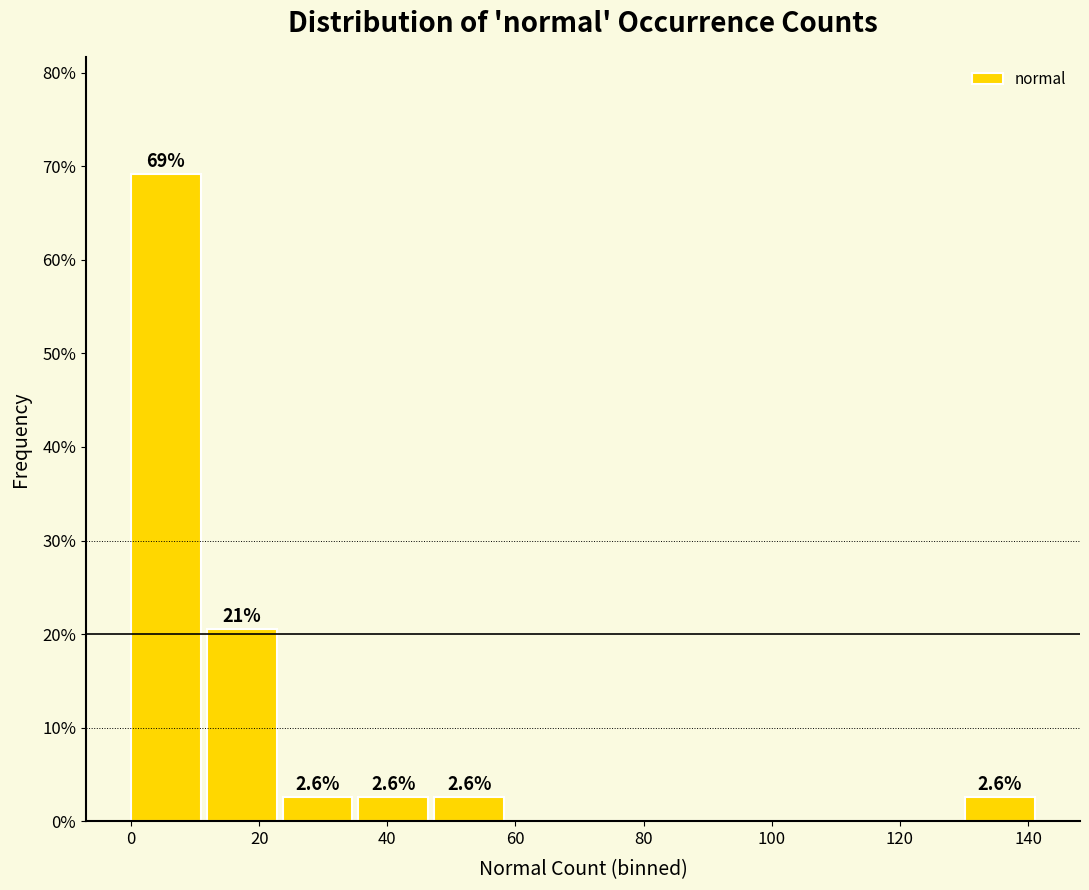

Which range on the x-axis has the tallest bar?

0 to 12